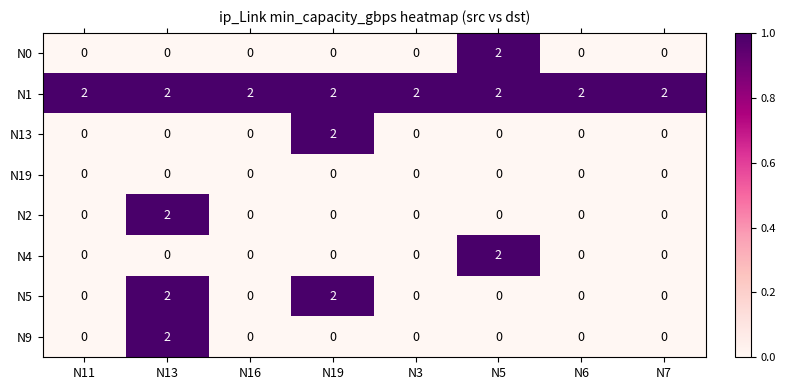

The N2 series shows 0 at N7. True or false?

True